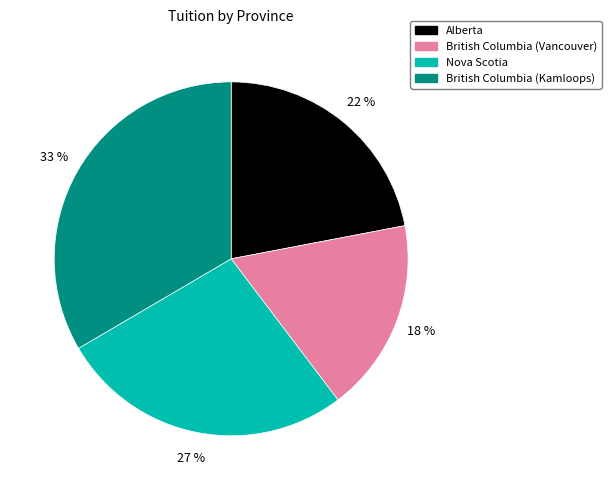

To the nearest percent, what is the average slice percentage?

25%